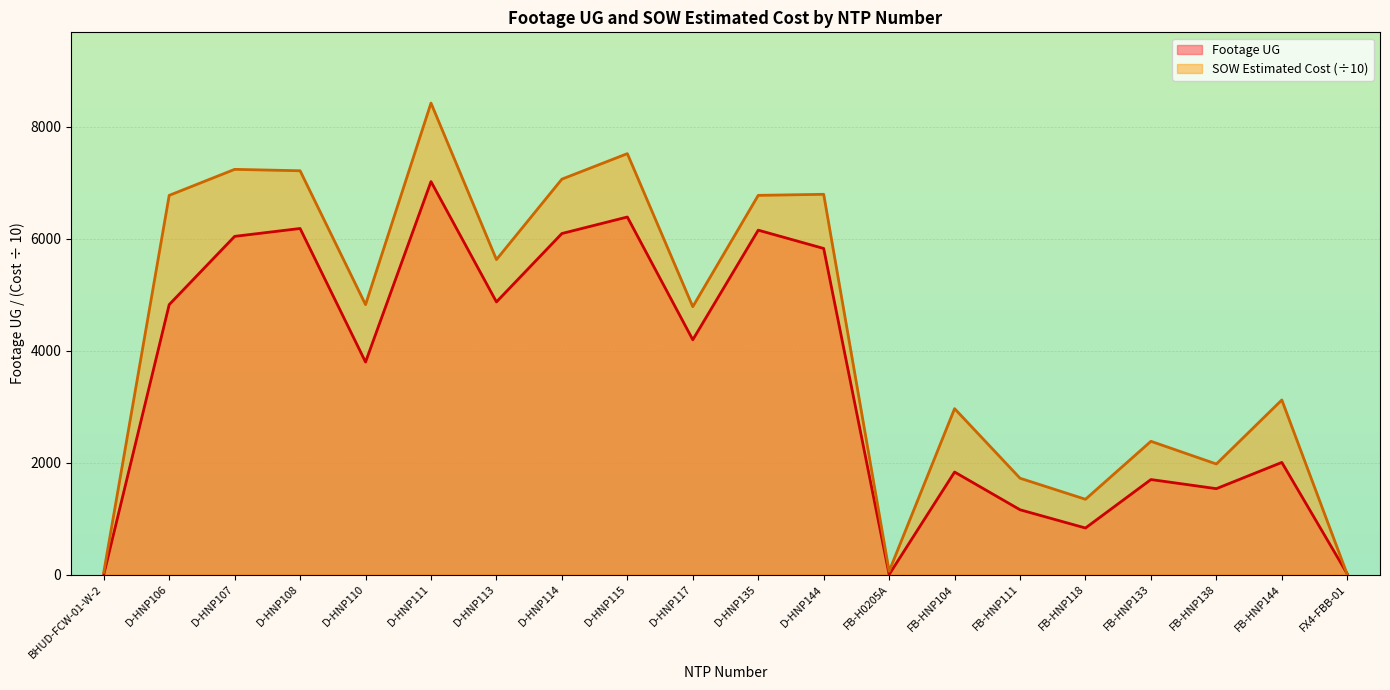

What is the difference between the highest and lowest values at D-HNP114?

971.5